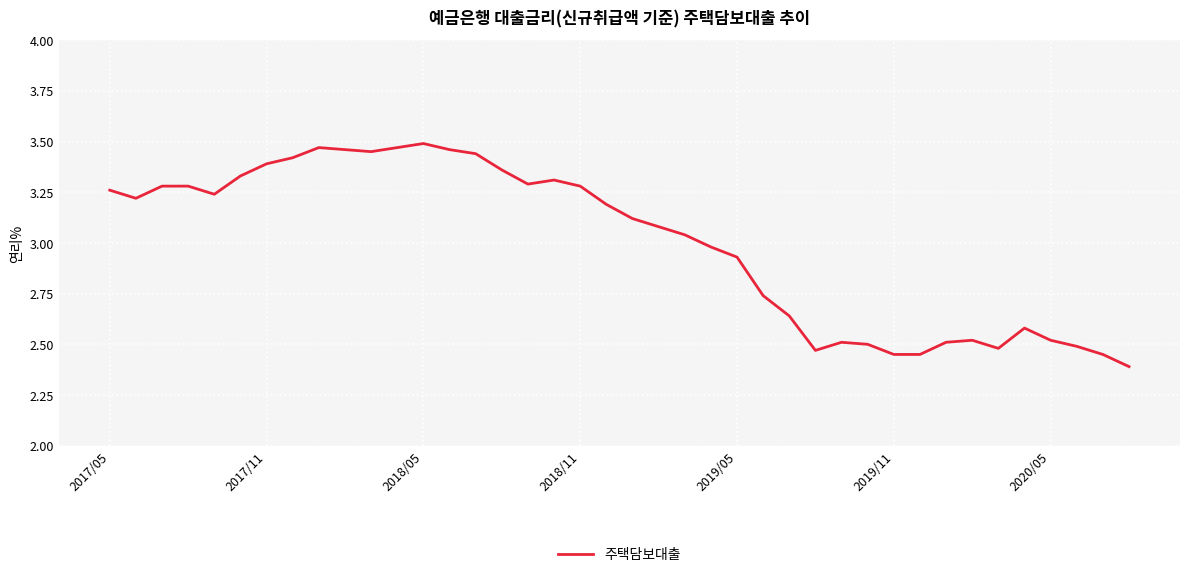

What is the difference between the maximum and minimum values?

1.1